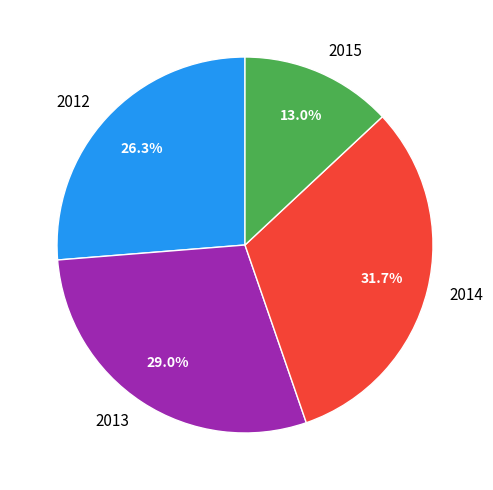

What is the largest slice in the pie chart?

2014